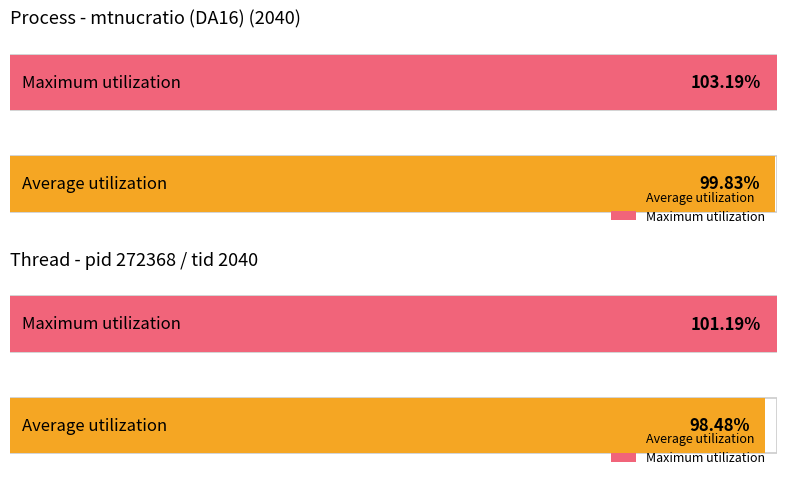

Where does the data first go above 100?

mtnucratio (DA16) (2040)